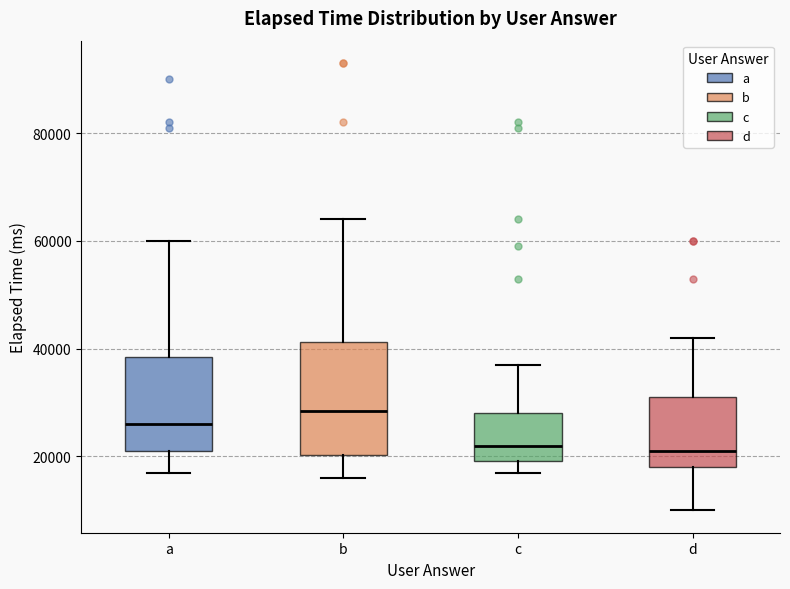

Reading left to right, transcribe this box plot: for each box, give where its median line is, the range the box spans, and where its two whiskers end, as read against the y-axis. The values are not printed on the chart, so give them approximately, as read against the axis.

a: median 26000, box 22000 to 38000, whiskers 18000 to 60000
b: median 28000, box 20000 to 42000, whiskers 16000 to 64000
c: median 22000, box 20000 to 28000, whiskers 18000 to 38000
d: median 22000, box 18000 to 32000, whiskers 10000 to 42000